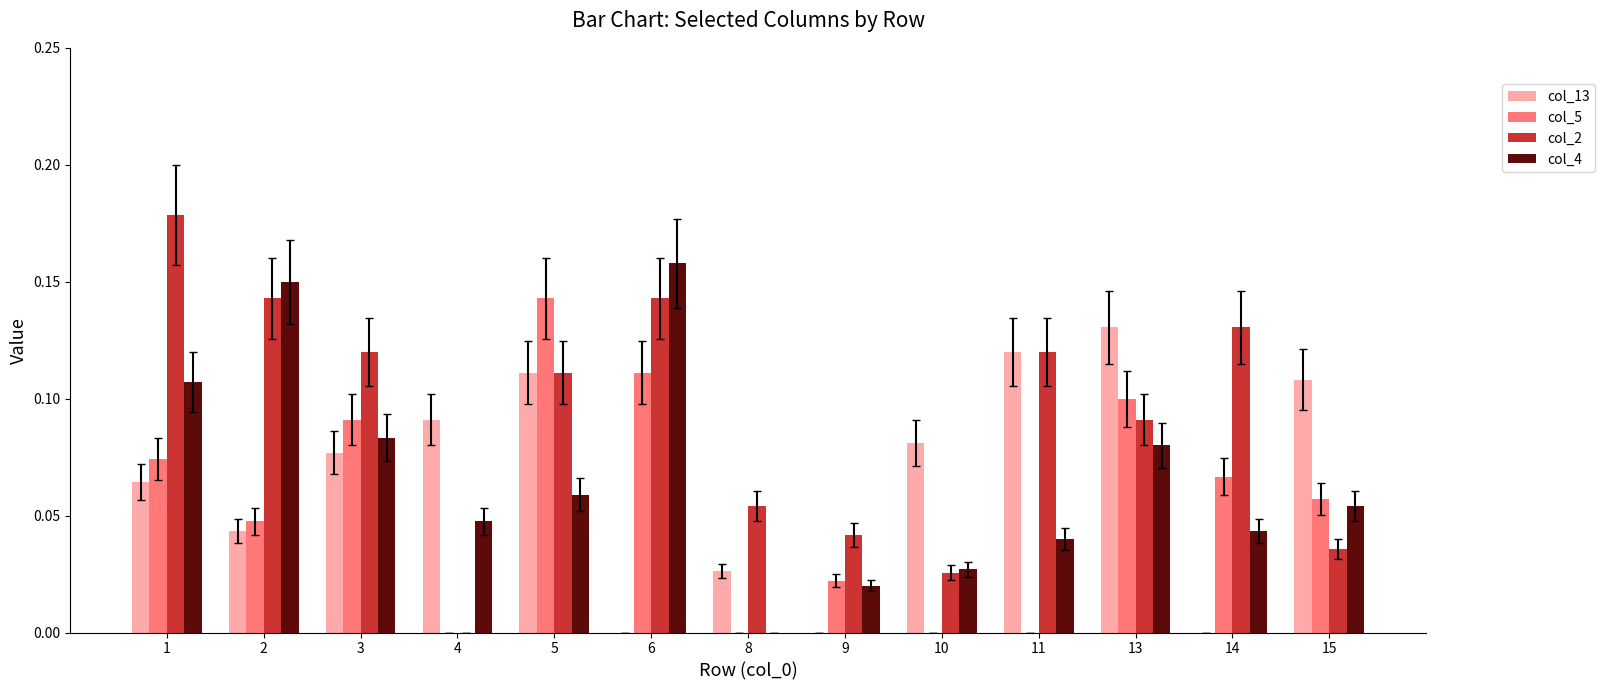

Which series changed the most between 4 and 9?

col_13